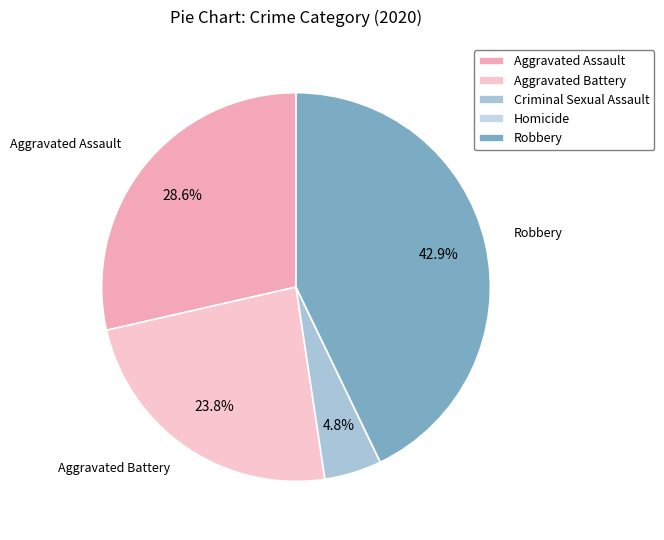

Which has a higher value, Robbery or Aggravated Battery?

Robbery